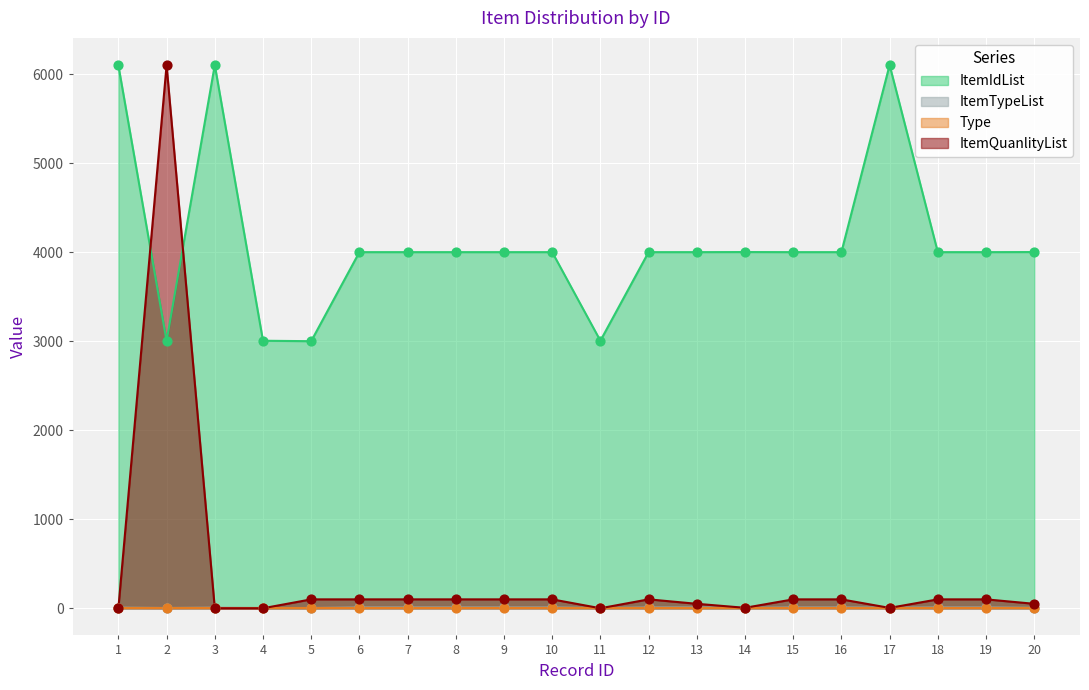

Which series contains the lowest Y value?

ItemQuanlityList